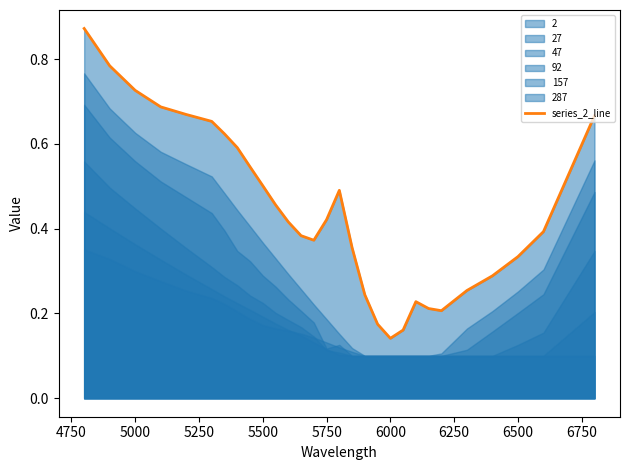

What is the difference between the maximum and minimum values?

0.7